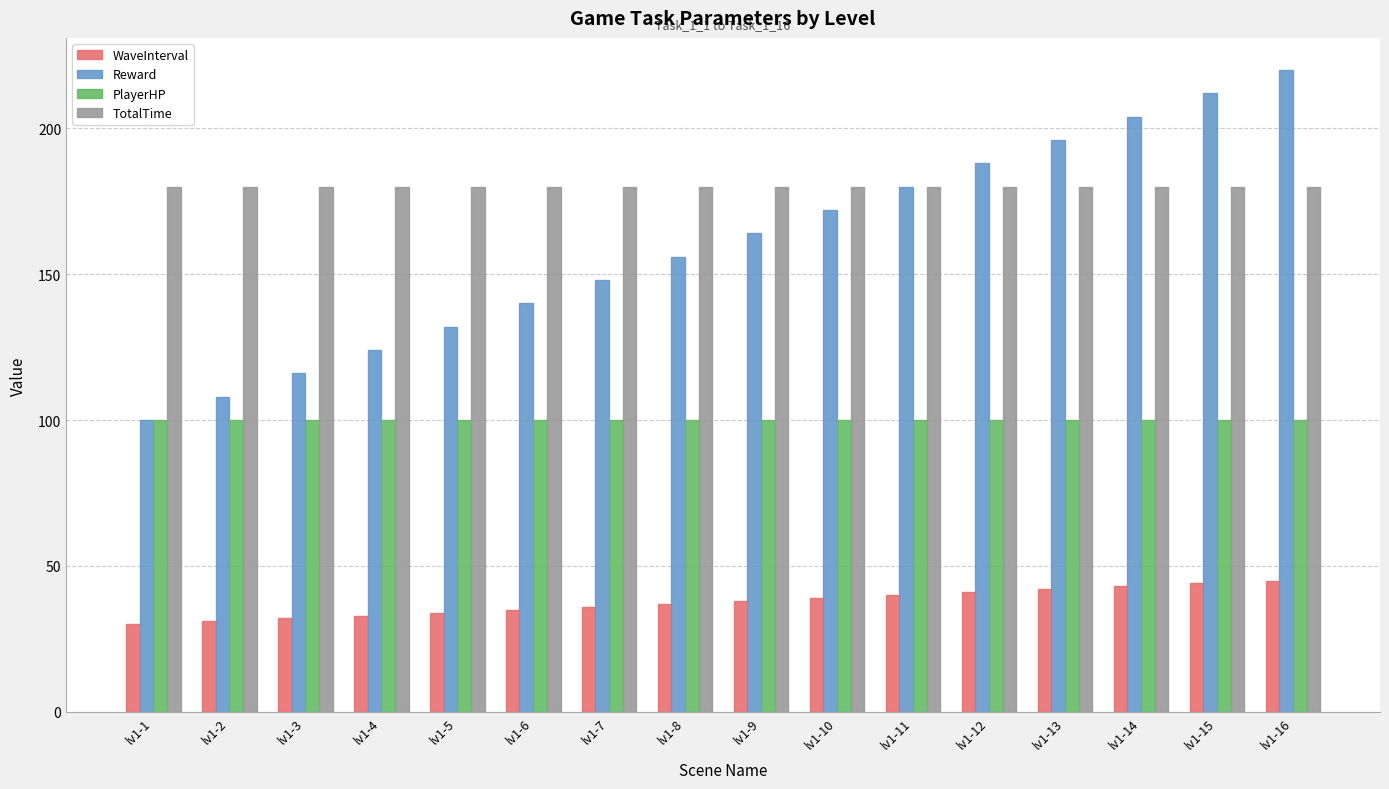

At which category does the chart reach its peak across all series?

lv1-16